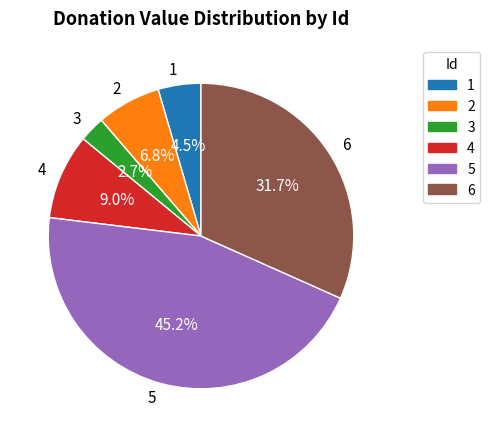

To the nearest percent, what is the difference between the largest and smallest slice percentages?

43%